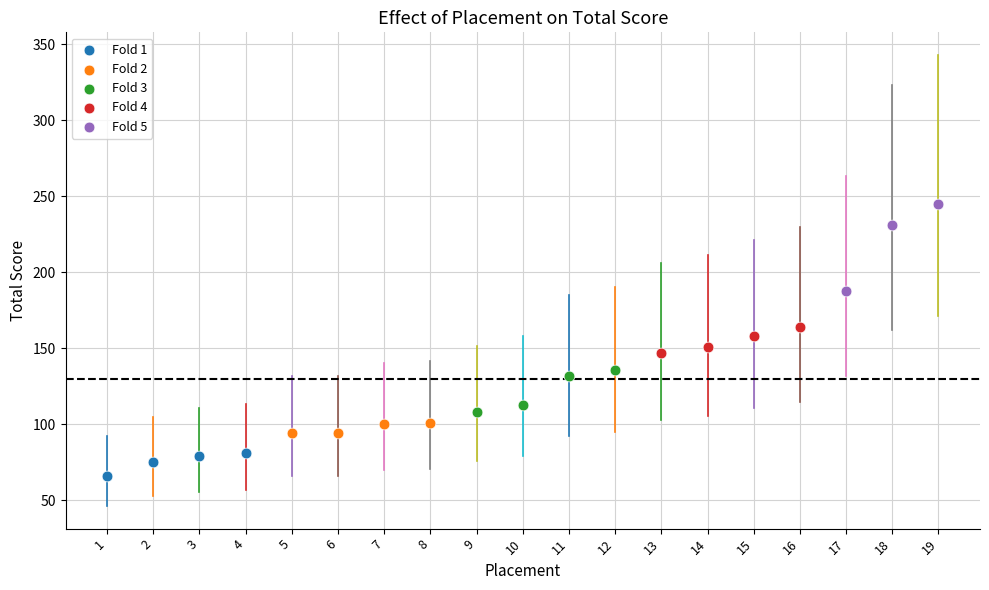

Which series reaches the maximum Y coordinate?

Fold 5